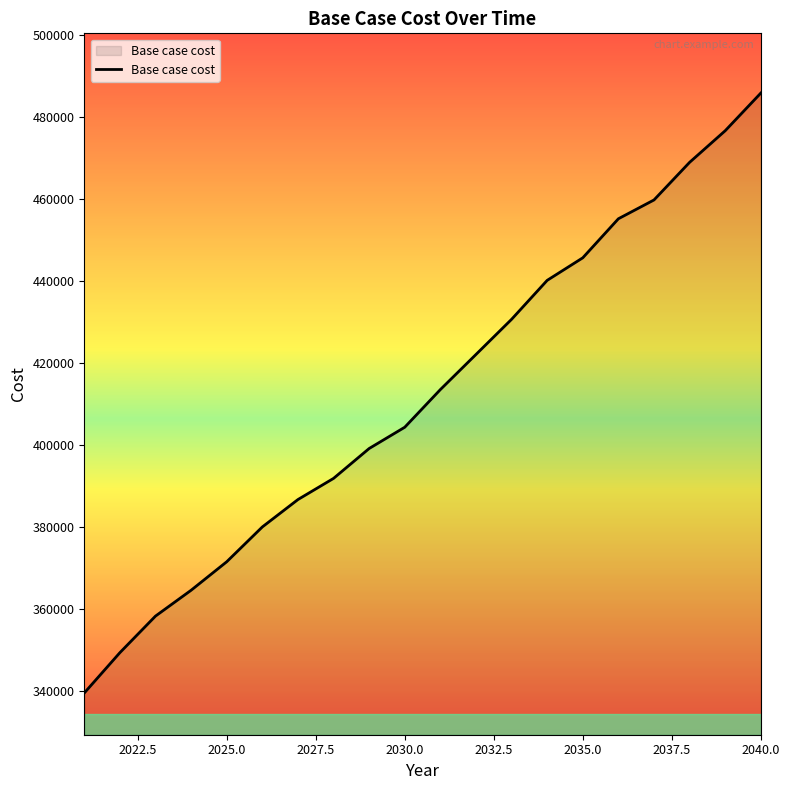

What is the maximum value shown in the chart?

485894.0